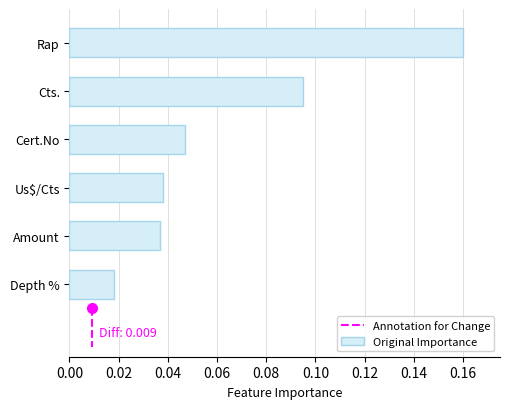

What is the label of the 6th bar from the bottom?

Rap